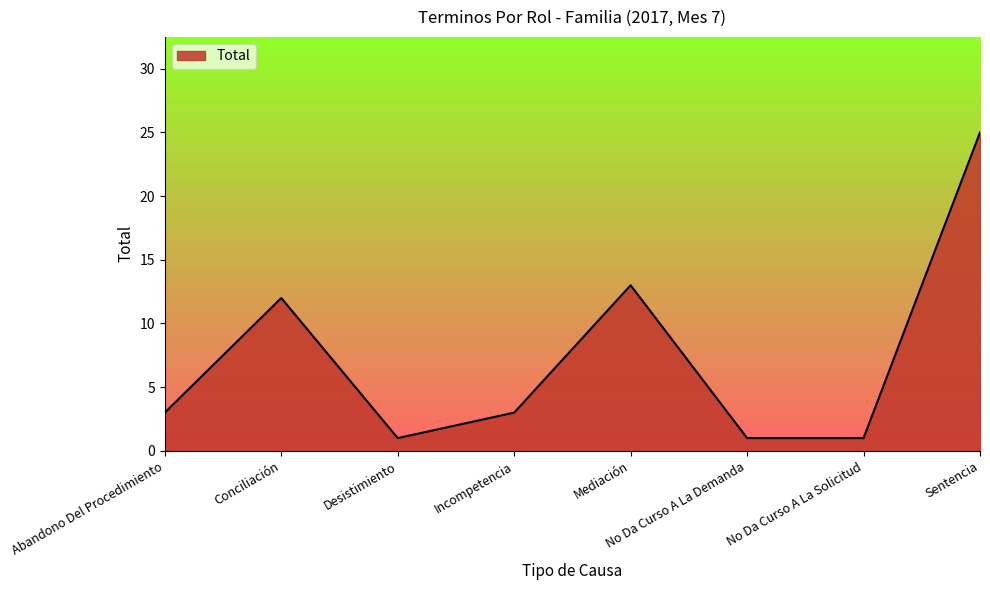

What position from the left is Conciliación?

2